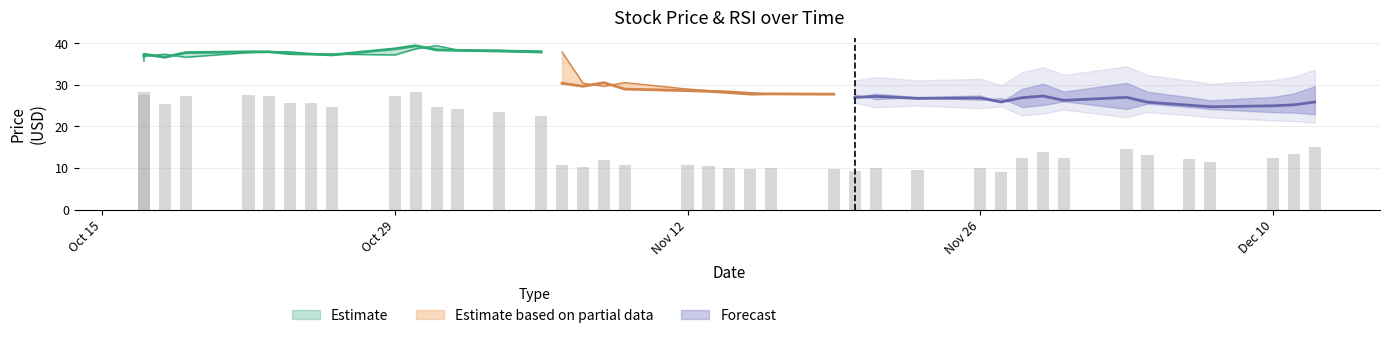

Which category has the highest value in the prev_close series?

2018-10-31